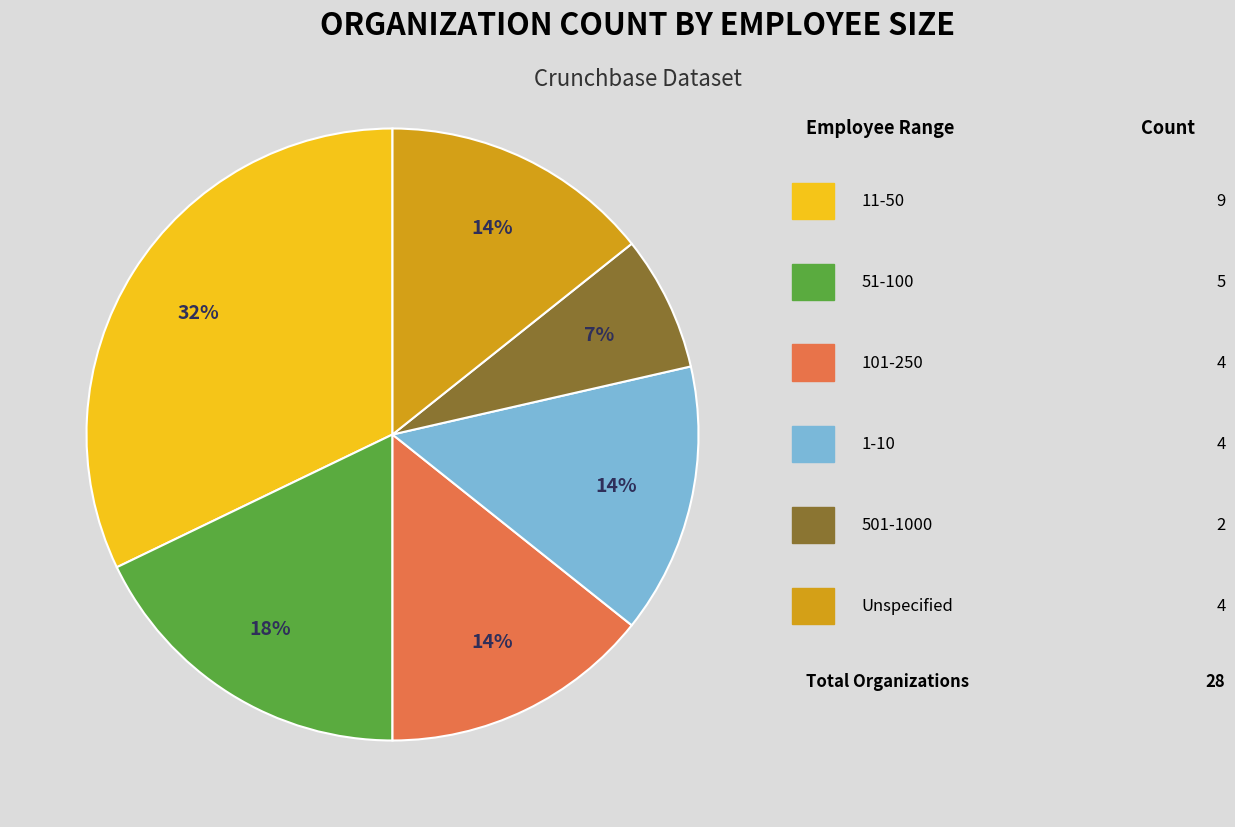

Count the number of slices in the pie.

6